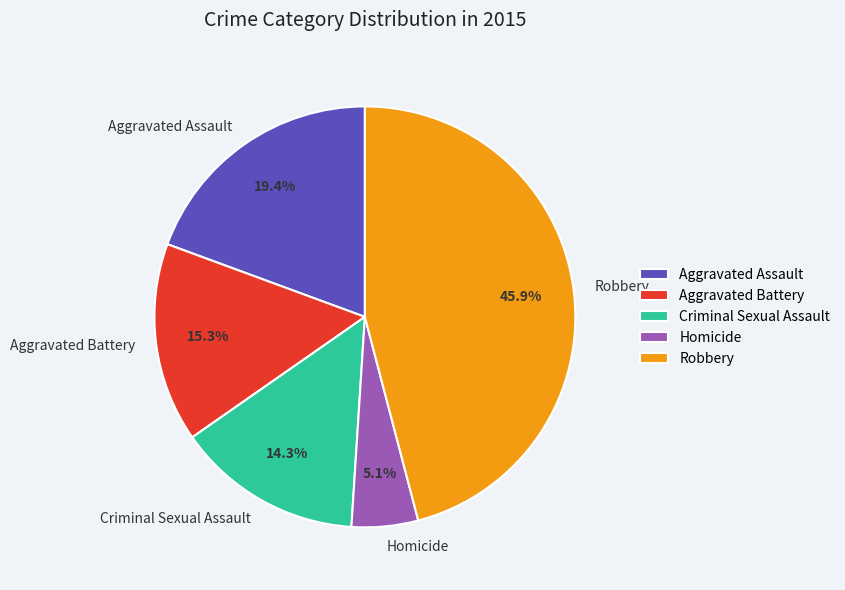

What percentage is the Robbery slice, to the nearest percent?

46%